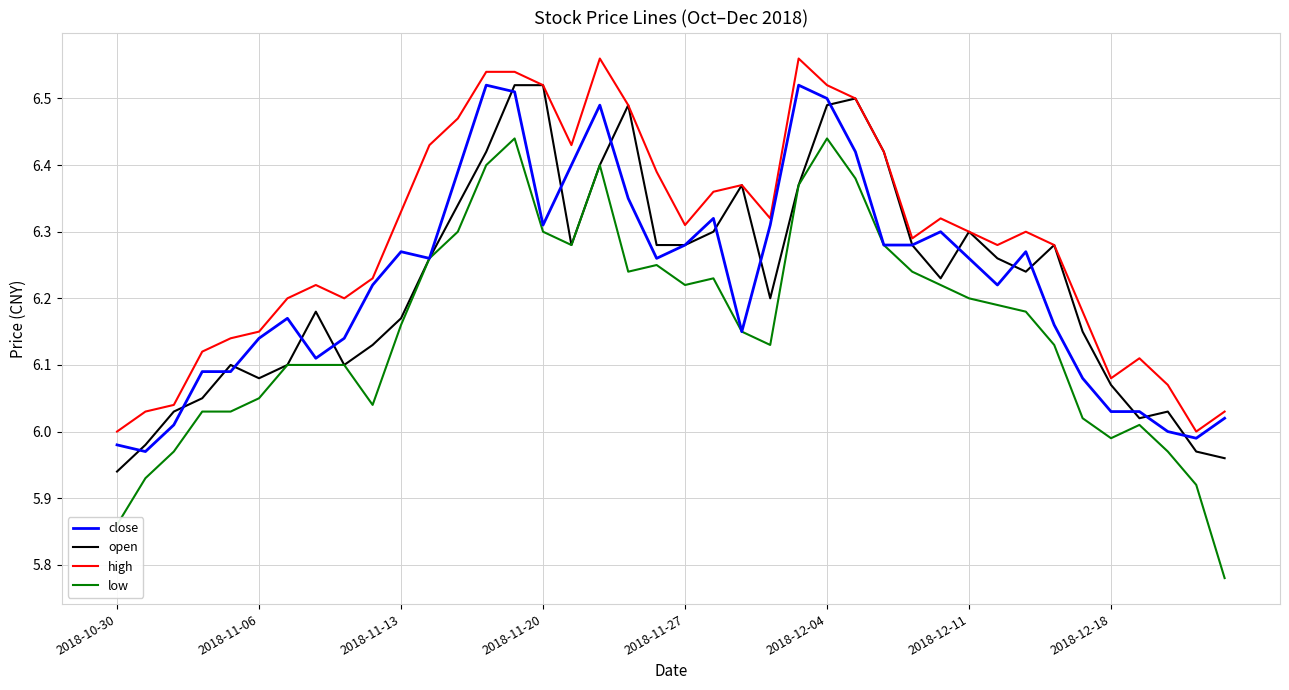

Which series has the largest total across all categories?

high